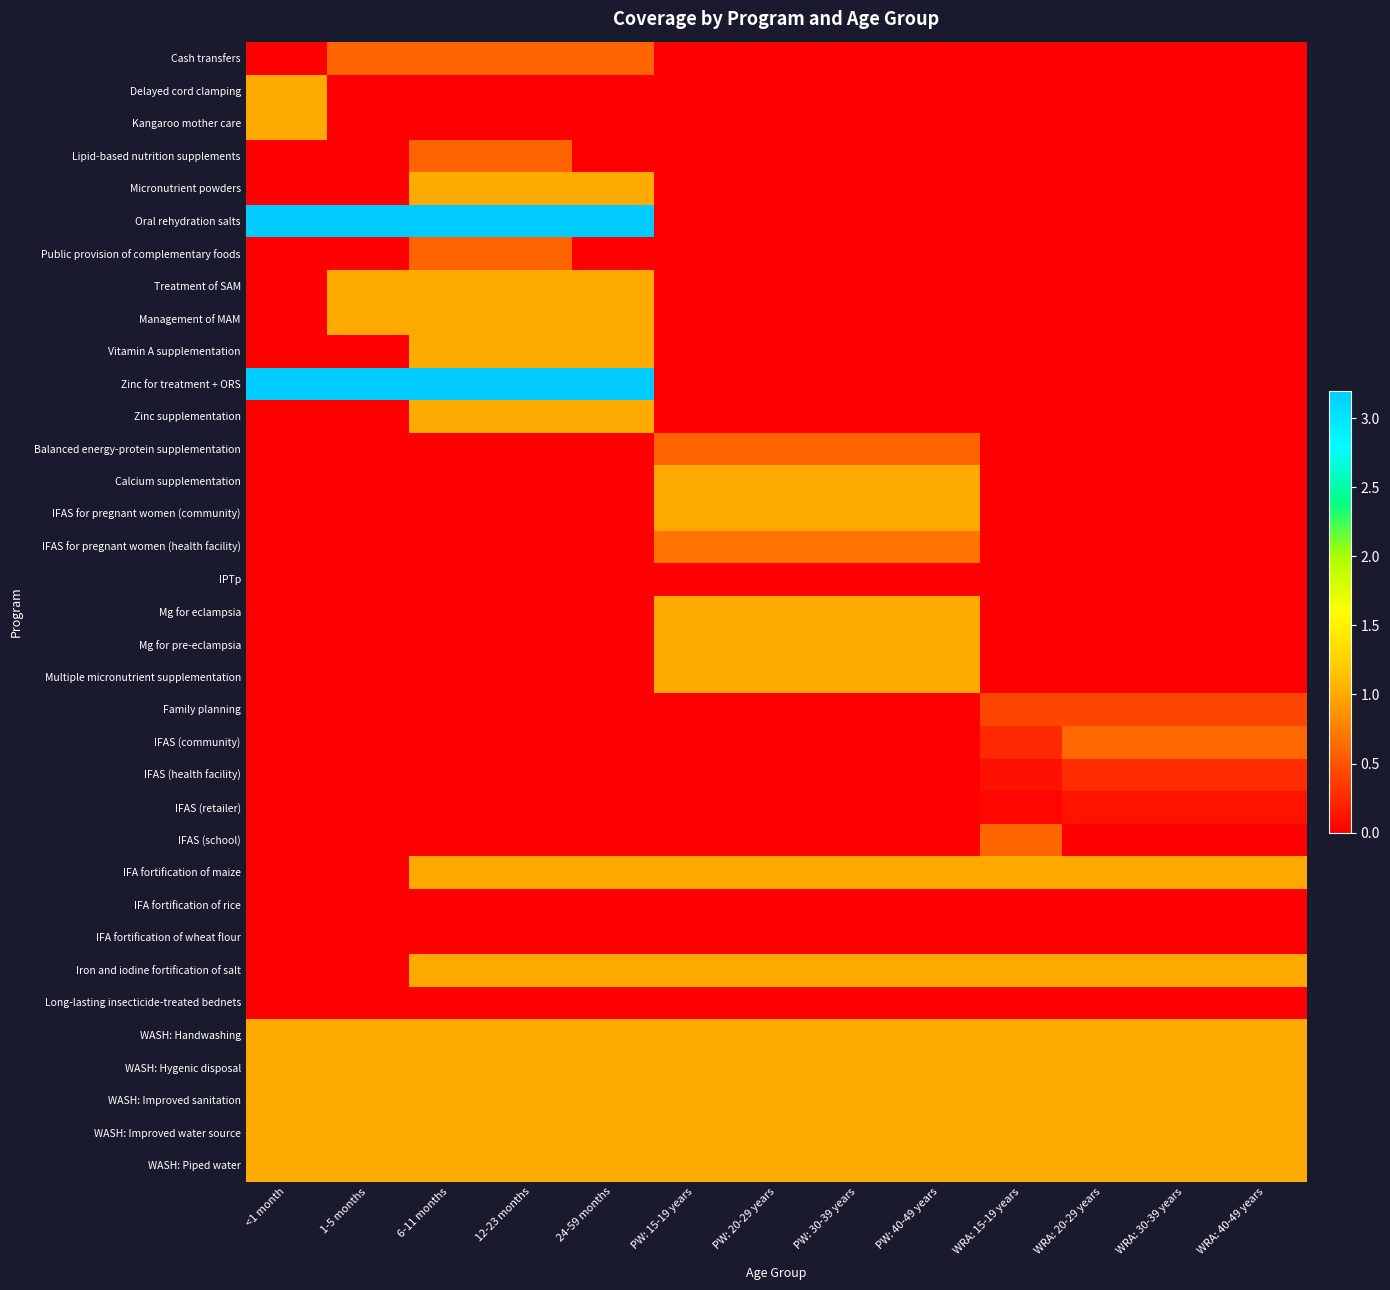

Which series has the largest range (max minus min)?

Oral rehydration salts